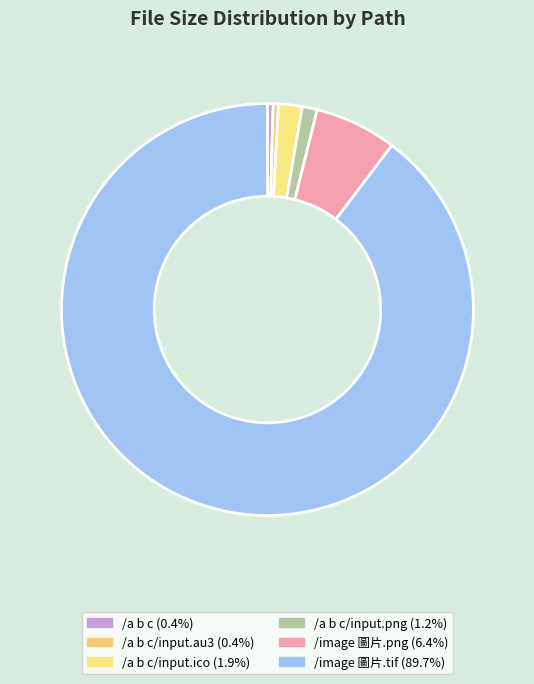

How many segments does this pie chart have?

6